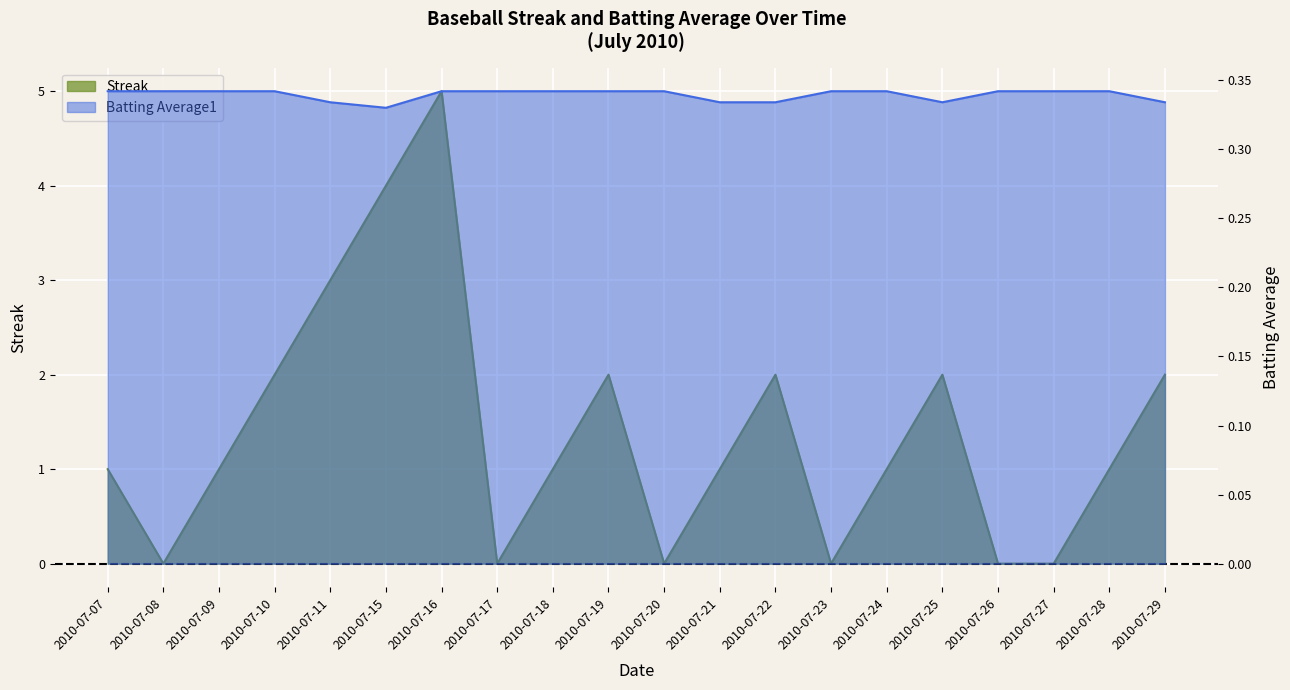

Which has a higher value, 2010-07-16 or 2010-07-24?

2010-07-16